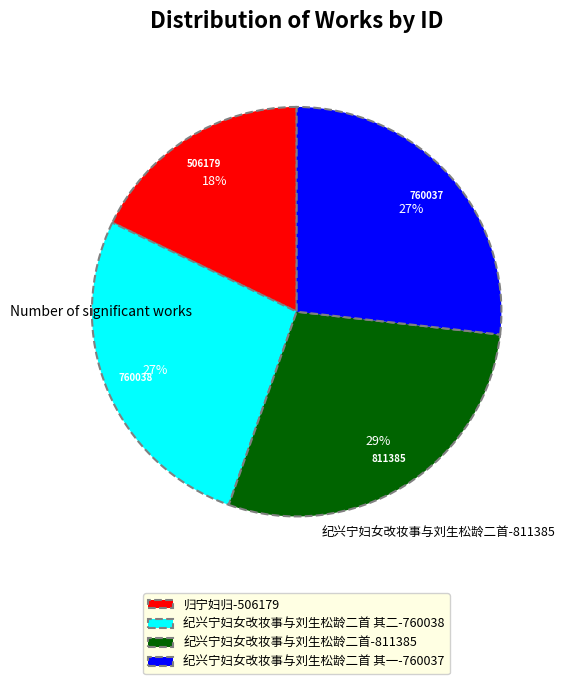

Count the number of slices in the pie.

4